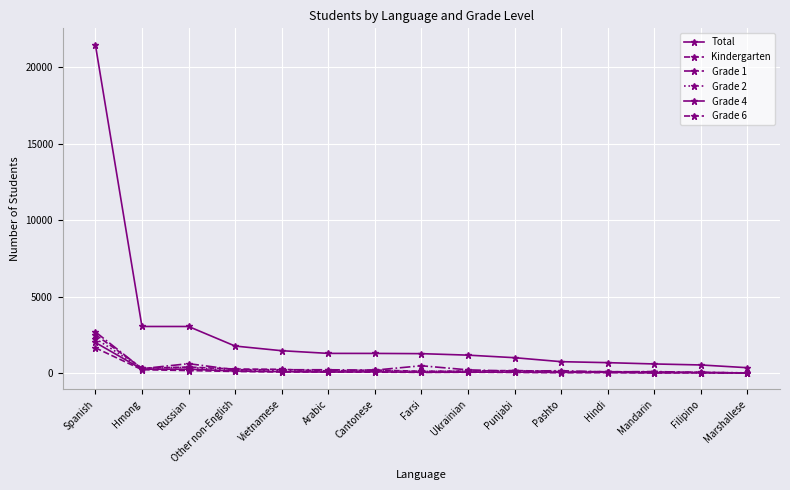

How many lines are shown in the chart?

6